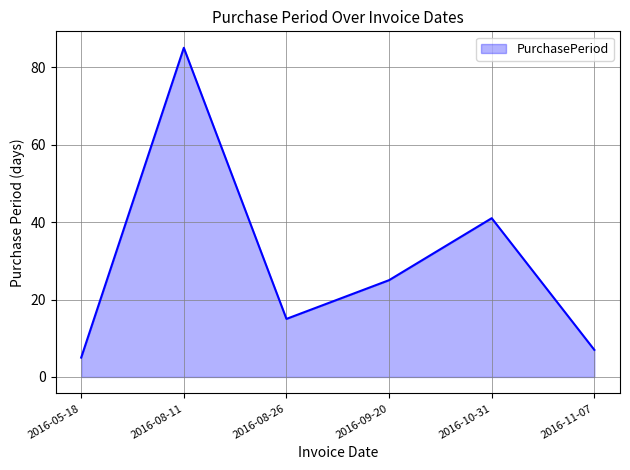

Where does the data first go above 25?

2016-08-11